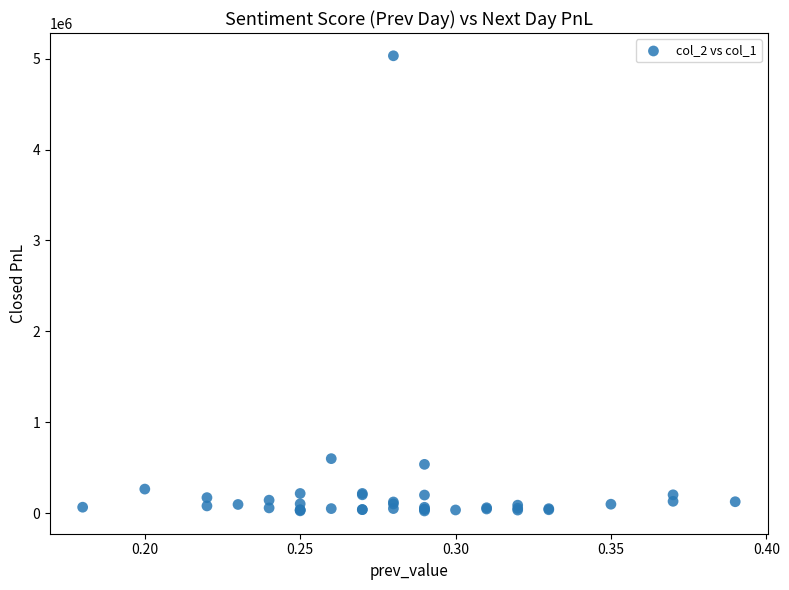

What Y value in the scatter plot is closest to 2527705?

598640